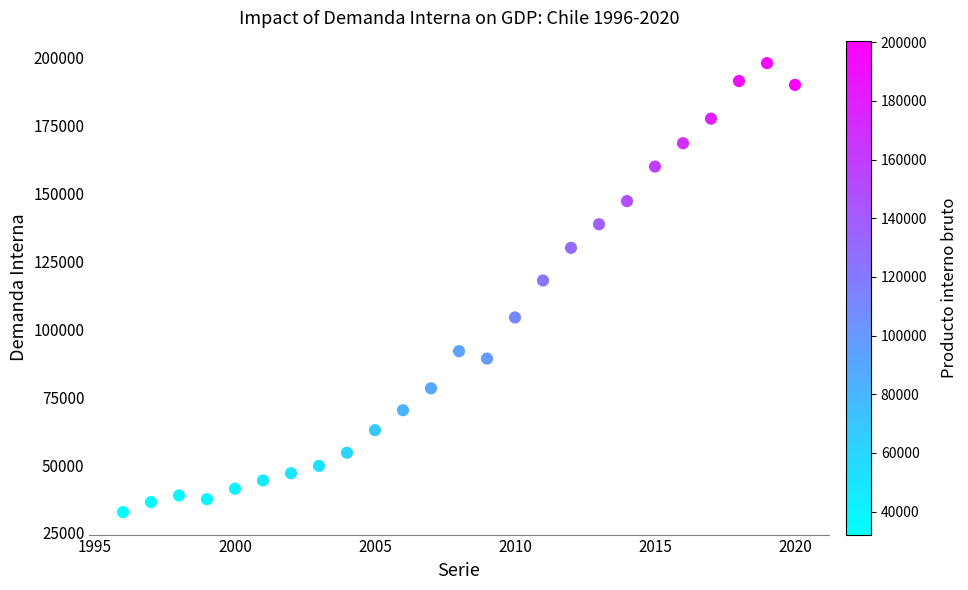

What Y value in the scatter plot is closest to 115327?

117958